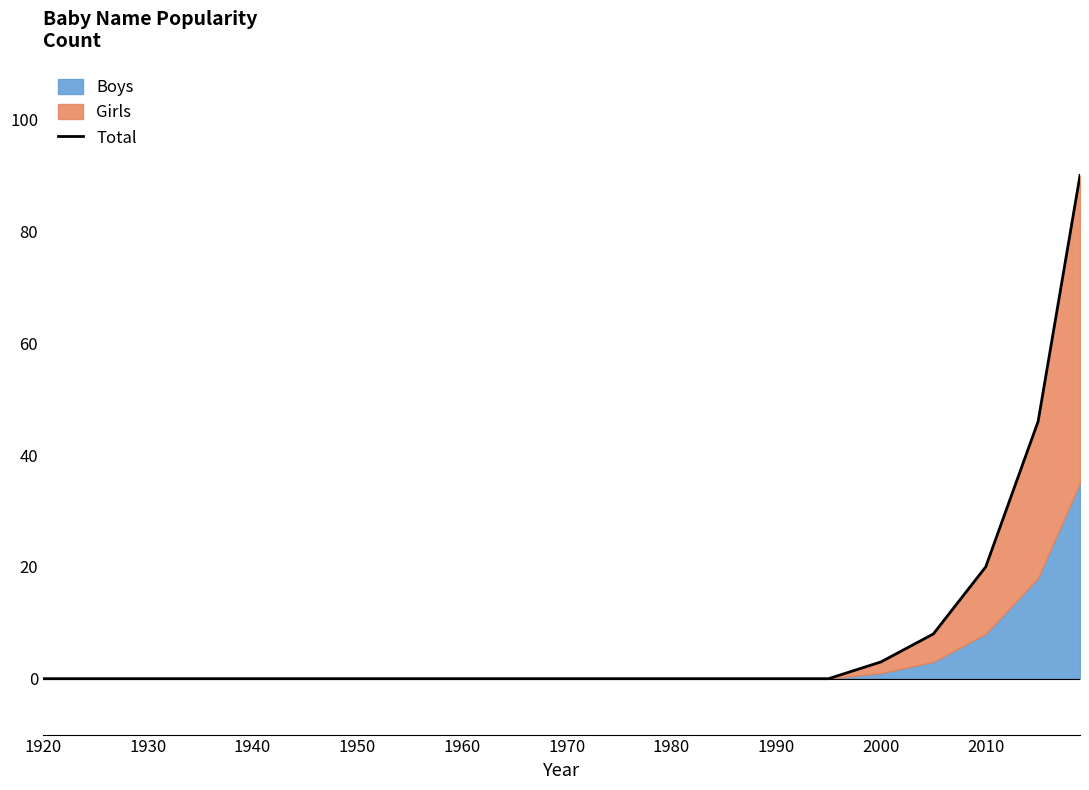

The chart shows a value of 0 at 1960. True or false?

True